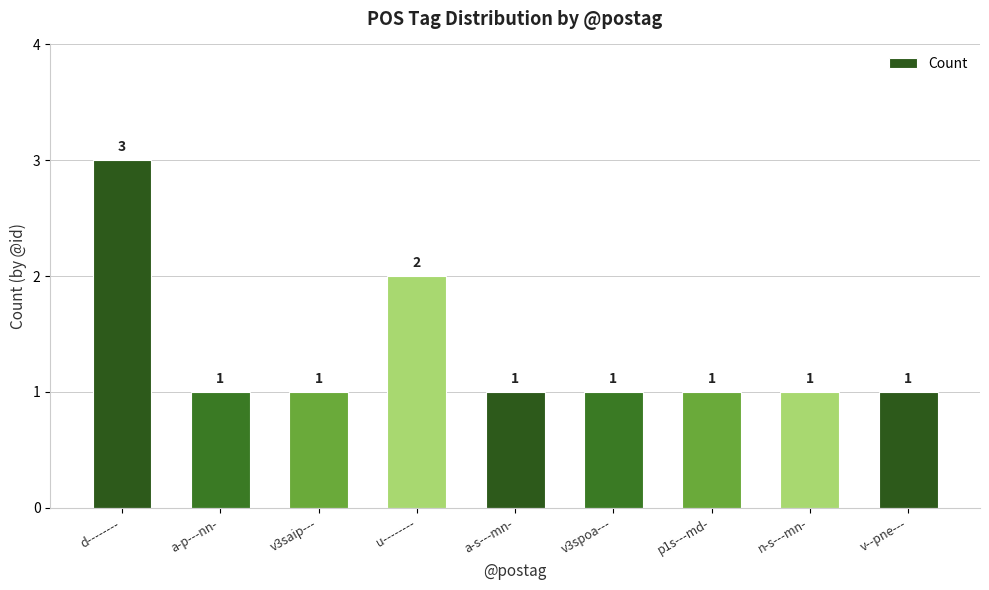

True or false: the data shows 0 at v3spoa---.

False